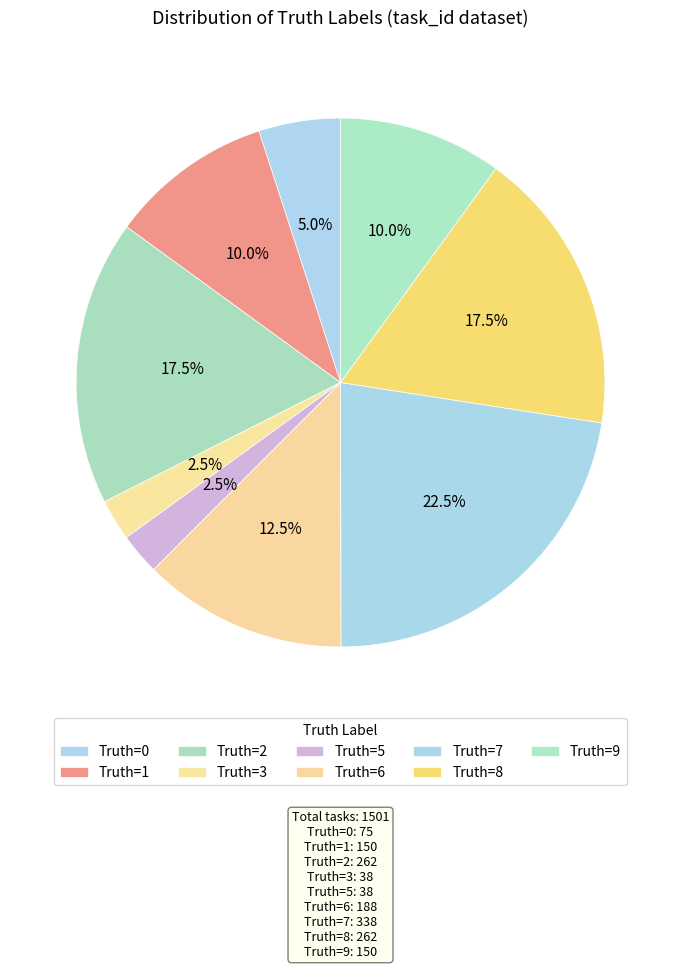

How many segments does this pie chart have?

9